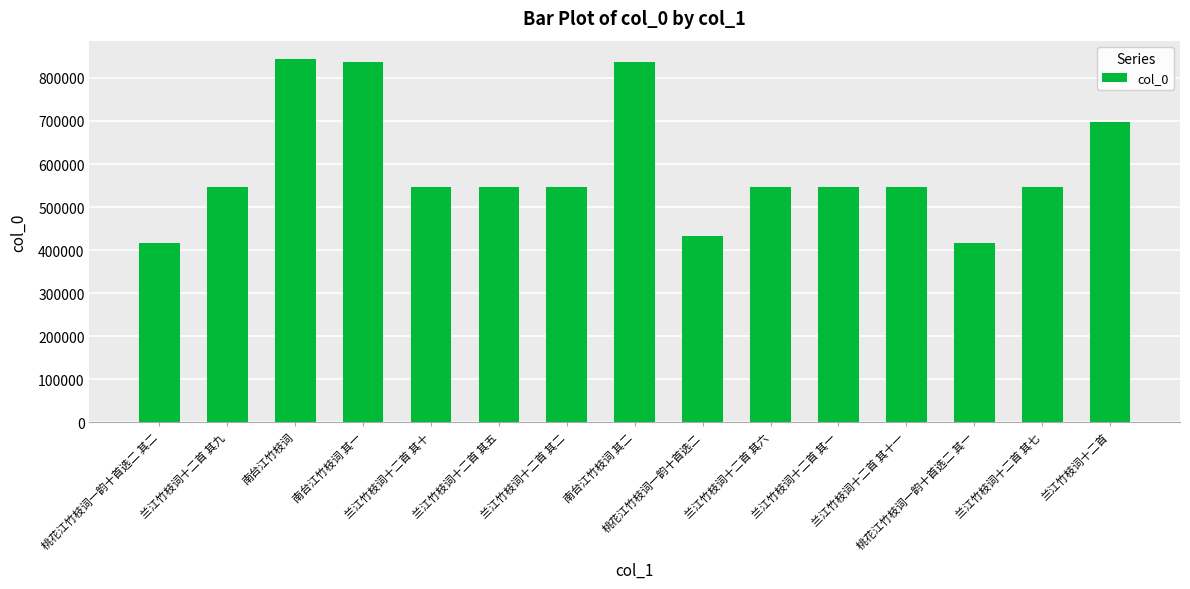

Which label corresponds to the largest value in the chart?

南台江竹枝词